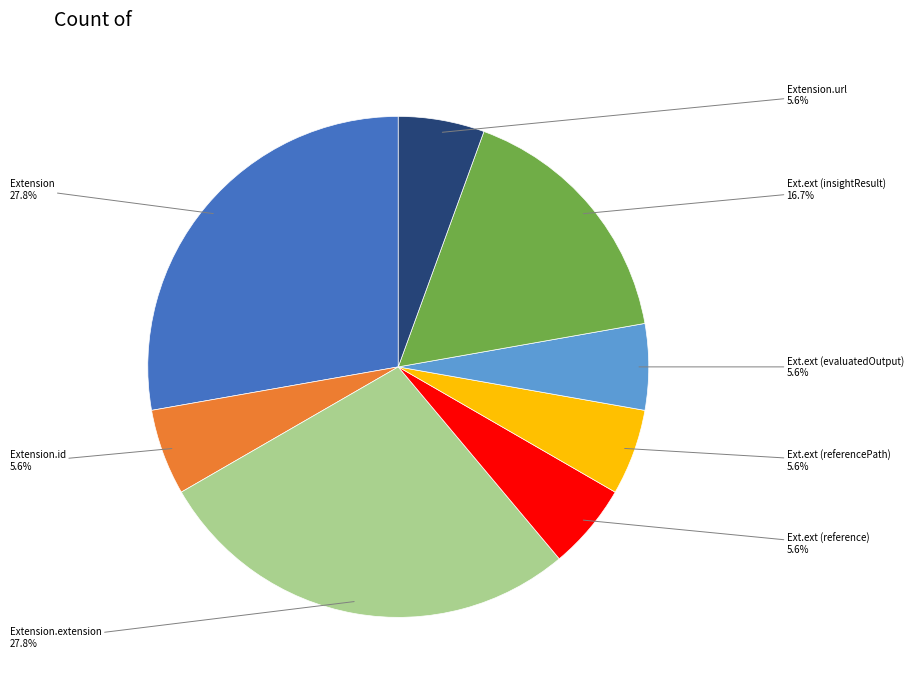

Is there any slice that represents more than half of the pie?

No